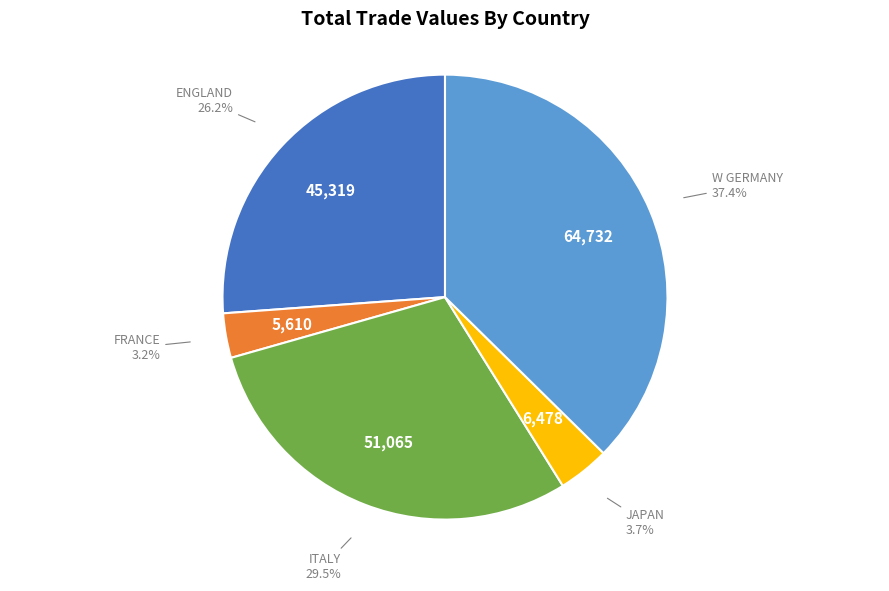

Which has a higher value, W GERMANY or JAPAN?

W GERMANY